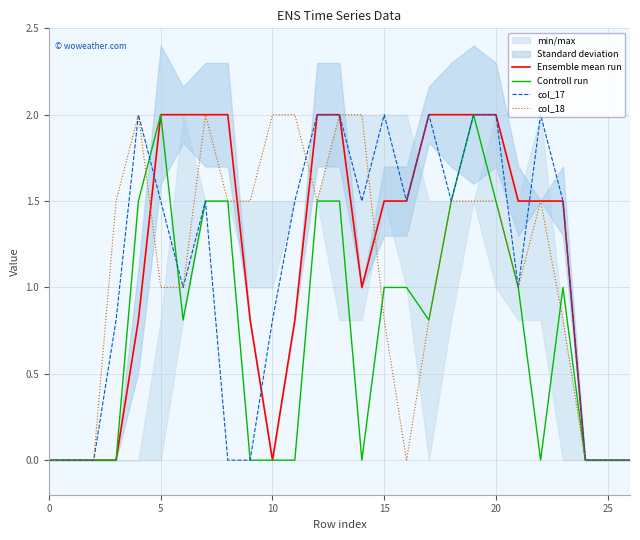

How many series are shown in this chart?

4